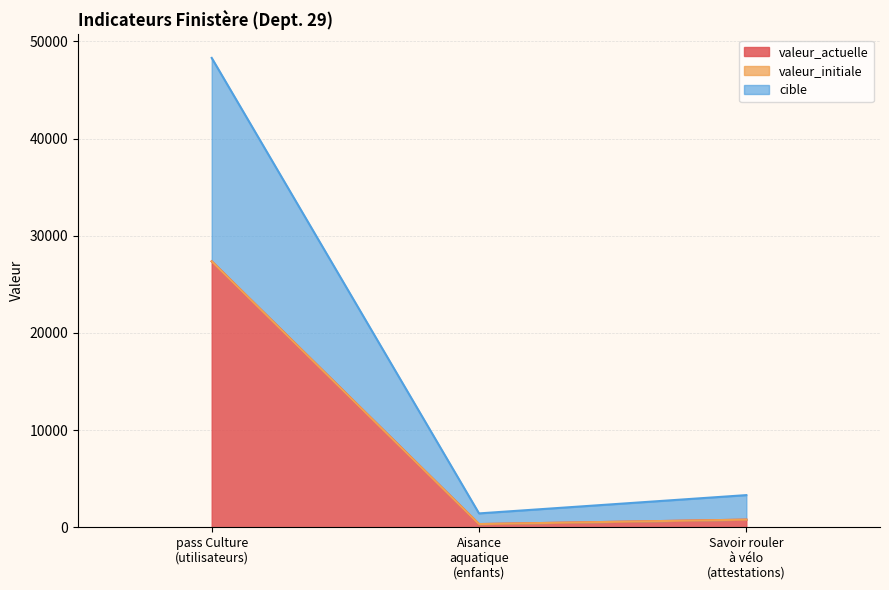

The valeur_actuelle series shows 27371 at pass Culture
(utilisateurs). True or false?

True